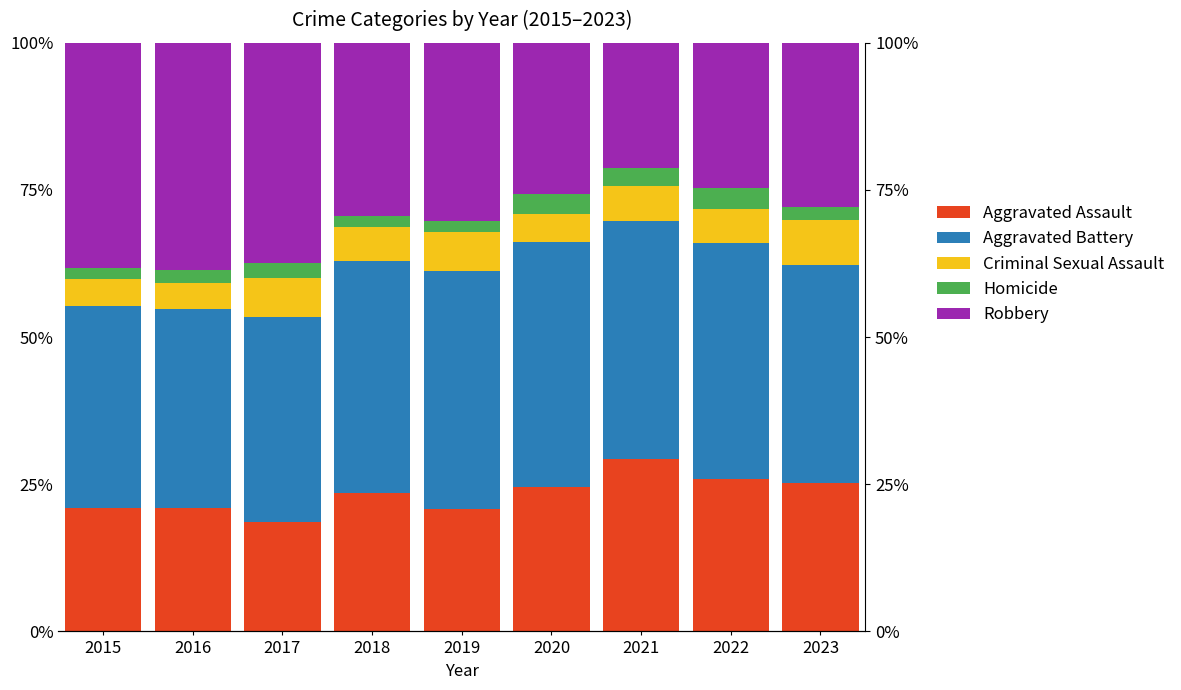

Between 2020 and 2021, which is larger?

2021